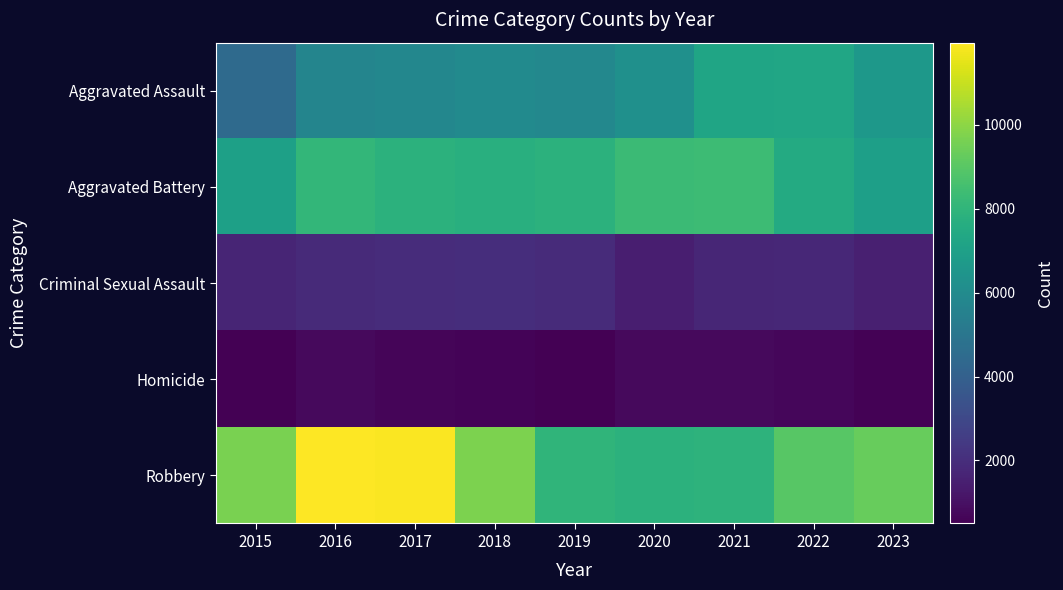

Reading left to right, transcribe all the data shown in this chart.

Aggravated Assault: 2015=4480	2016=5712	2017=5793	2018=6001	2019=5841	2020=6263	2021=7242	2022=7281	2023=6605
Aggravated Battery: 2015=7019	2016=8086	2017=7845	2018=7735	2019=7857	2020=8320	2021=8347	2022=7493	2023=6978
Criminal Sexual Assault: 2015=1688	2016=1840	2017=1960	2018=2014	2019=1904	2020=1473	2021=1708	2022=1773	2023=1513
Homicide: 2015=496	2016=786	2017=672	2018=589	2019=498	2020=787	2021=804	2022=719	2023=542
Robbery: 2015=9638	2016=11960	2017=11880	2018=9681	2019=7995	2020=7855	2021=7918	2022=8965	2023=9291